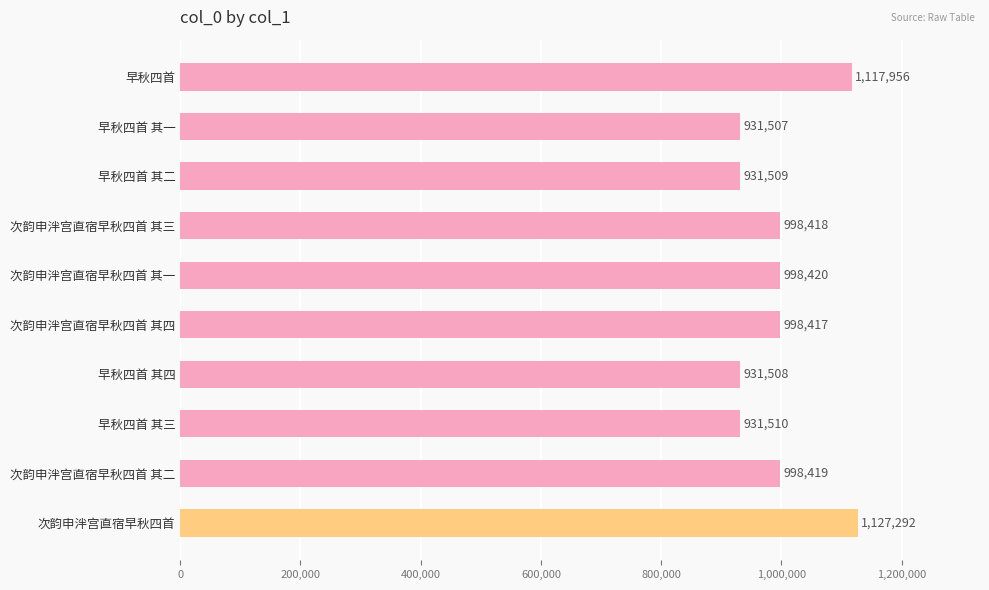

Read the value at 早秋四首 其三, to the nearest 100.

931500